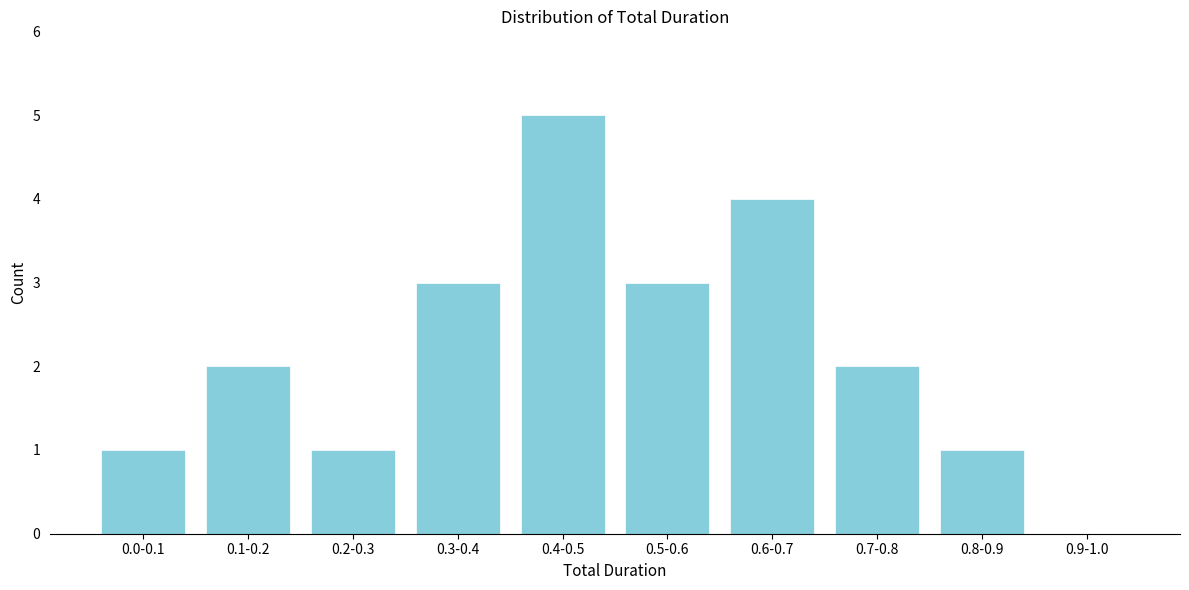

Reading left to right, transcribe all the data shown in this chart.

0.0-0.1=1	0.1-0.2=2	0.2-0.3=1	0.3-0.4=3	0.4-0.5=5	0.5-0.6=3	0.6-0.7=4	0.7-0.8=2	0.8-0.9=1	0.9-1.0=0